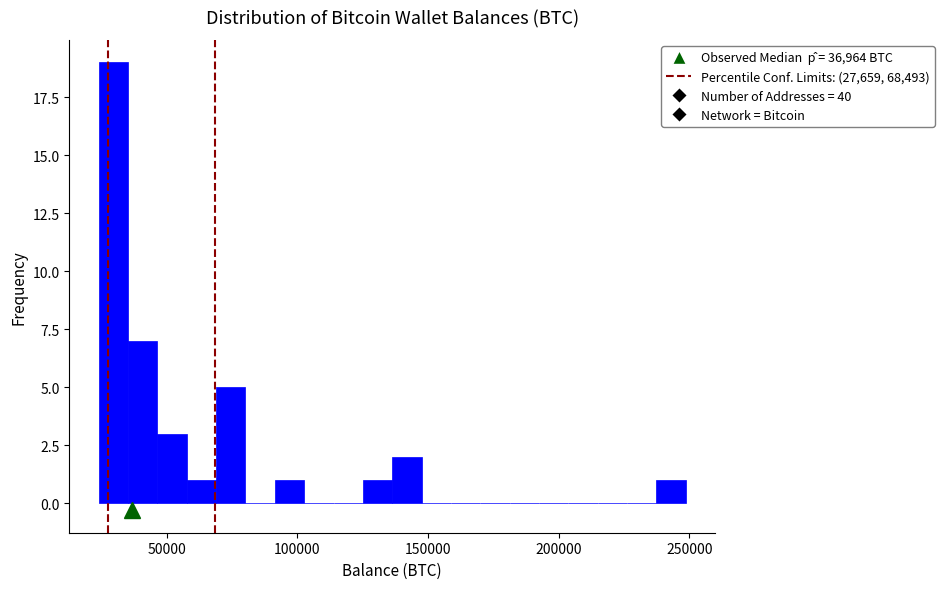

Read against the x-axis, roughly where is the centre of the tallest bar?

30000